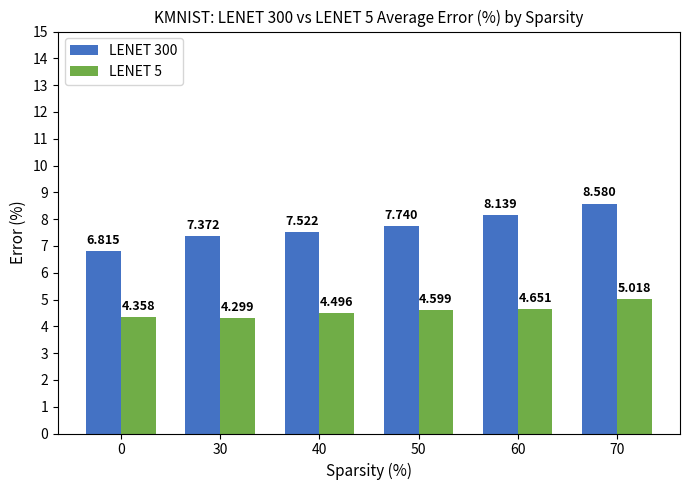

What is the value of the LENET 5 bar at the 3rd from the left?

4.5